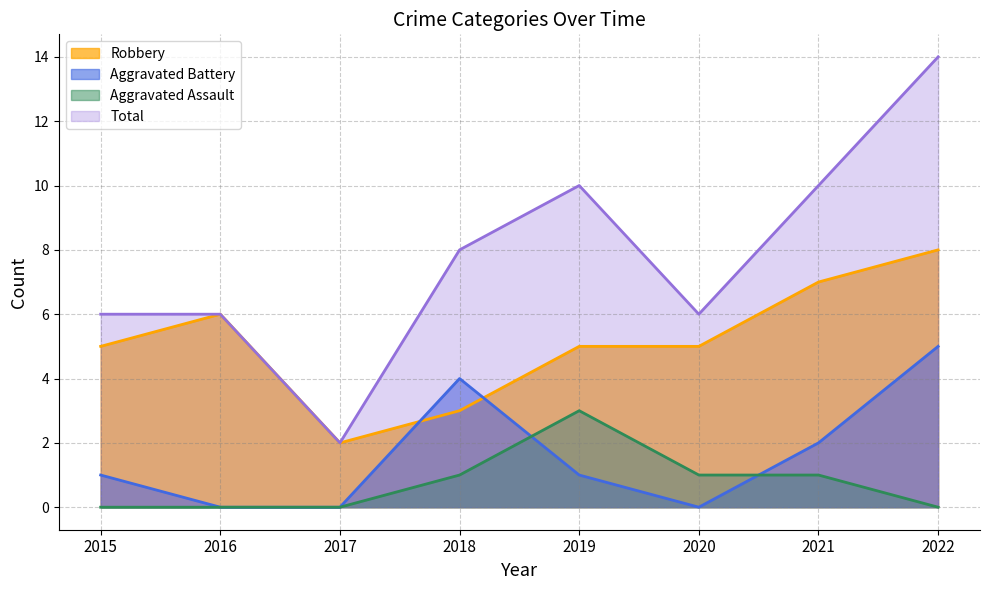

What is the approximate value of Total at 2020, to the nearest 10?

10